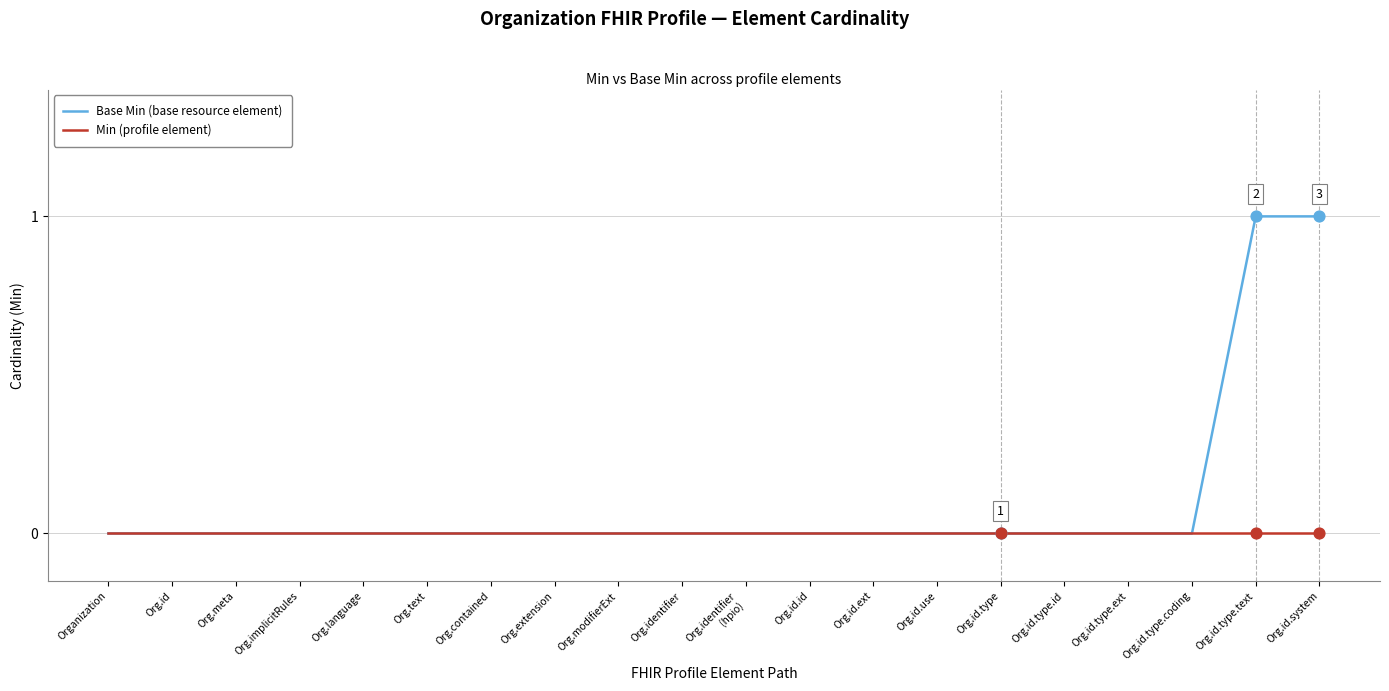

Which series has the largest range (max minus min)?

Base Min (base resource element)